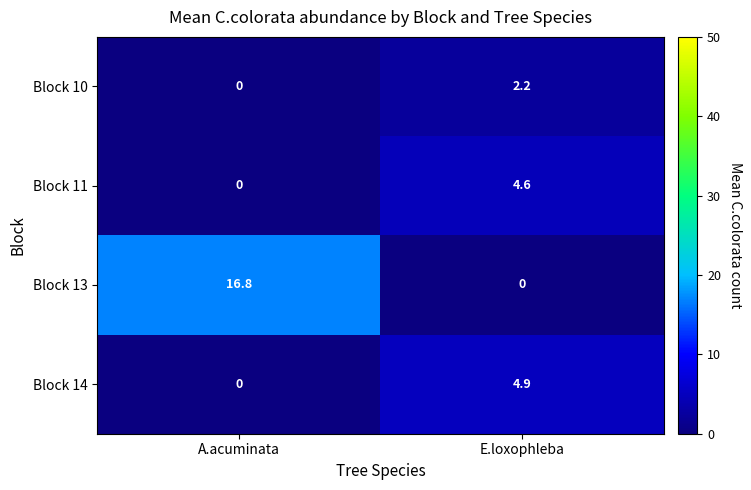

What is the total value across all series at A.acuminata?

16.8